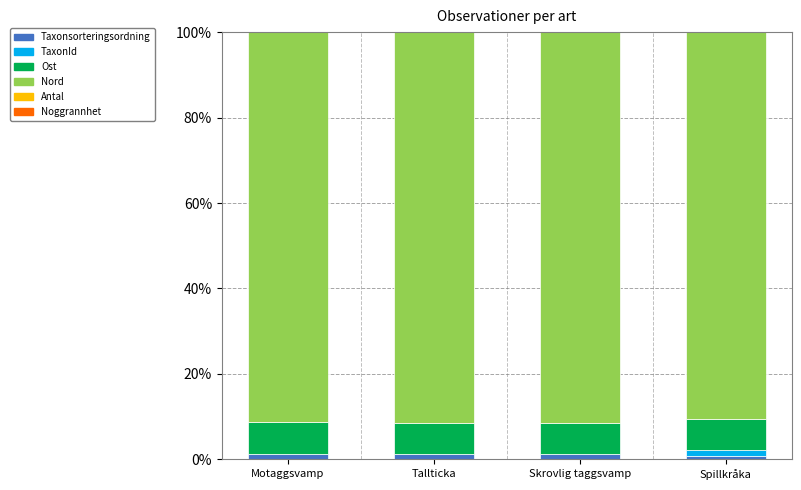

How many distinct data groups are displayed?

6